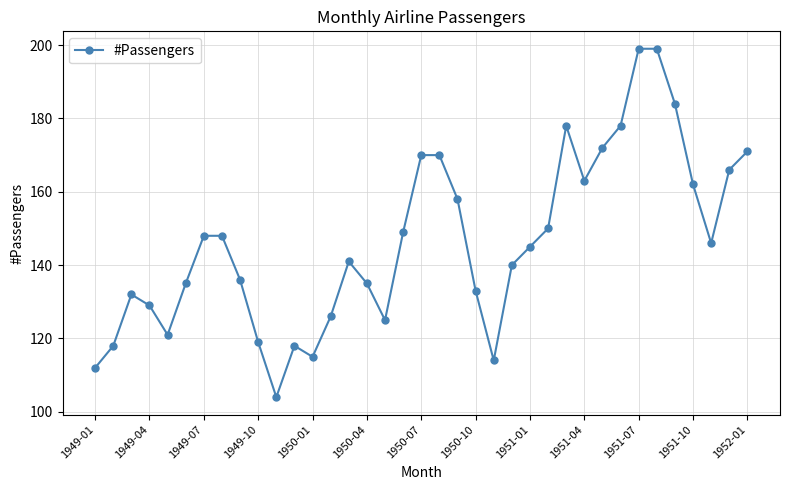

What is the value of the 12th point from the left?

118